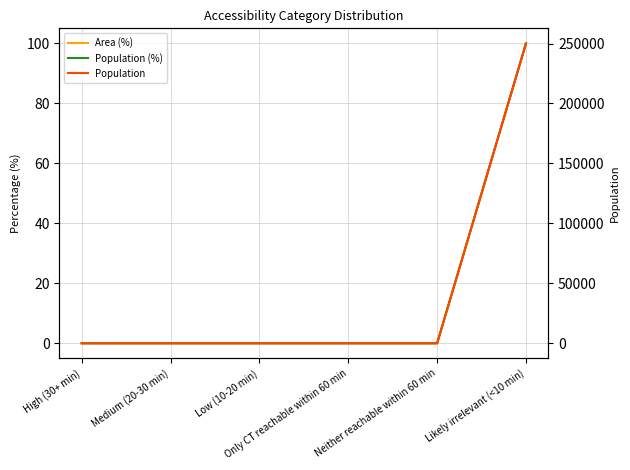

Is the value of Area (%) at High (30+ min) greater than the value of Population at Neither reachable within 60 min?

No